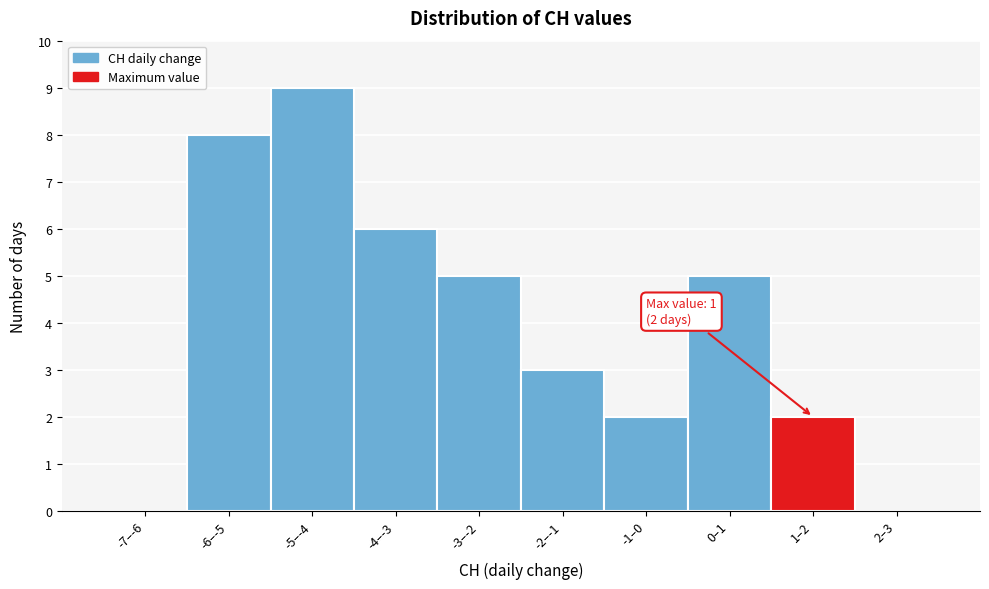

At which category does the chart reach its peak across all series?

-5–-4